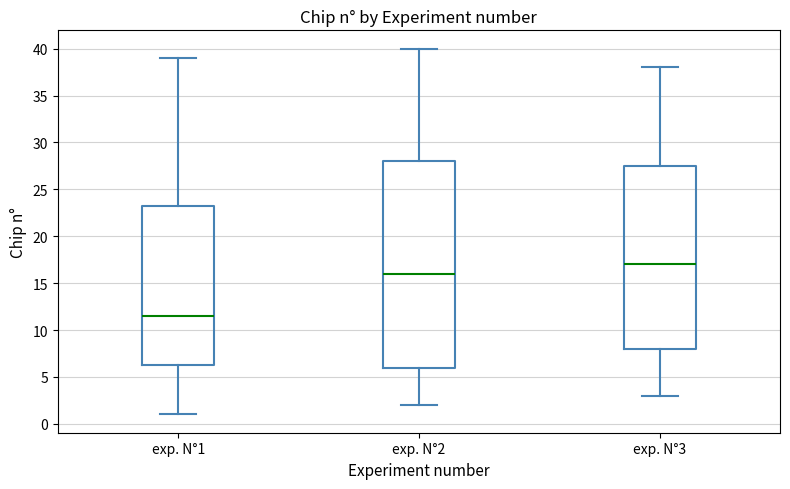

Reading left to right, read every box against the y-axis: the position of its median line, the range the box covers, and the ends of its whiskers. The values are not printed on the chart, so give them approximately, as read against the axis.

exp. N°1: median 11.5, box 6.5 to 23.5, whiskers 1.0 to 39.0
exp. N°2: median 16.0, box 6.0 to 28.0, whiskers 2.0 to 40.0
exp. N°3: median 17.0, box 8.0 to 27.5, whiskers 3.0 to 38.0